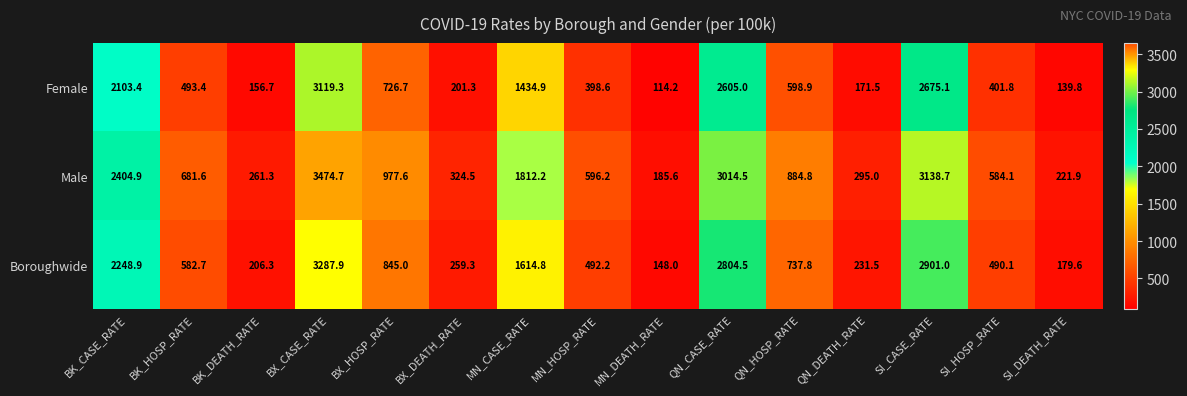

What is the average value of the Female series?

1022.7